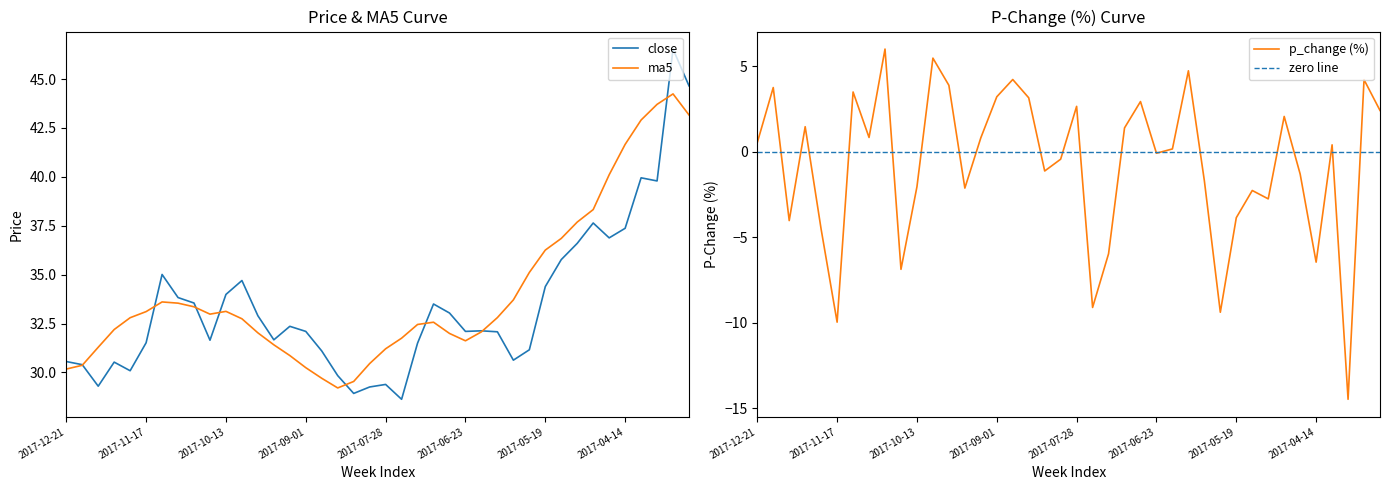

Rank the categories by p_change value from lowest to highest.

2017-03-31, 2017-11-17, 2017-05-26, 2017-07-21, 2017-10-20, 2017-04-14, 2017-07-14, 2017-11-24, 2017-12-08, 2017-05-19, 2017-05-05, 2017-05-12, 2017-09-15, 2017-10-13, 2017-06-02, 2017-04-21, 2017-08-11, 2017-08-04, 2017-06-23, 2017-06-16, 2017-04-07, 2017-12-21, 2017-09-08, 2017-11-03, 2017-07-07, 2017-12-01, 2017-04-28, 2017-03-17, 2017-07-28, 2017-06-30, 2017-08-18, 2017-09-01, 2017-11-10, 2017-12-15, 2017-09-22, 2017-03-24, 2017-08-25, 2017-06-09, 2017-09-29, 2017-10-27